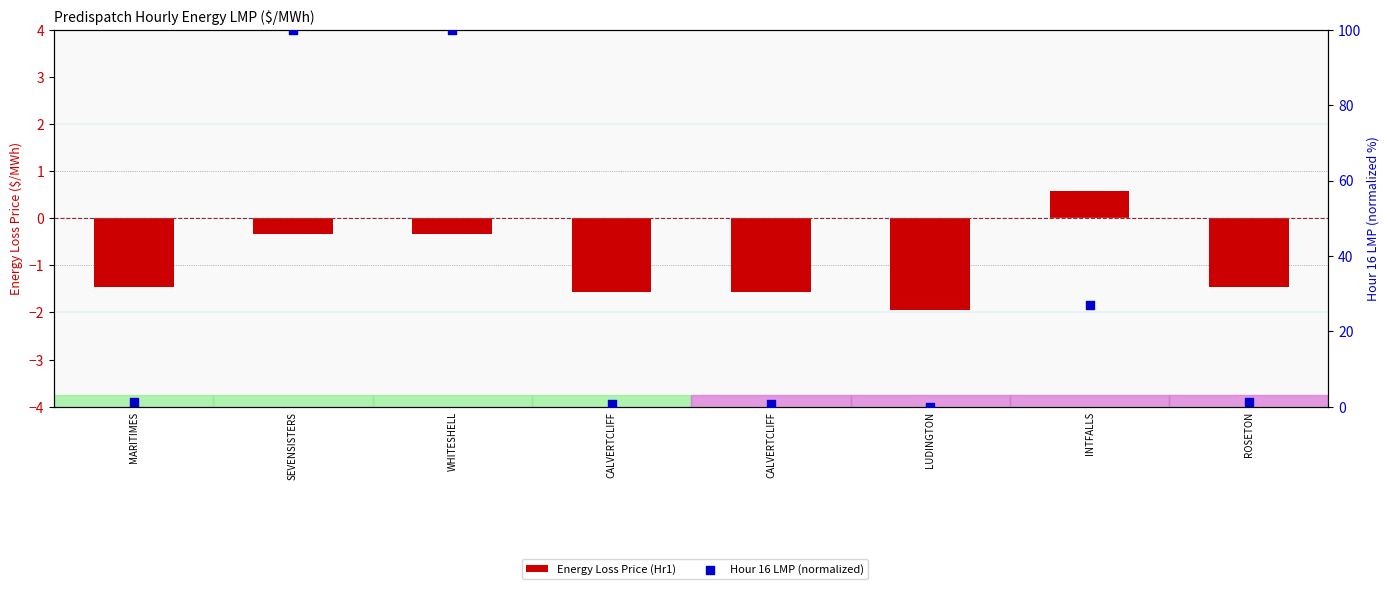

What are all the series names shown in the legend?

Energy Loss Price (Hr1), Hour 16 LMP (normalized)